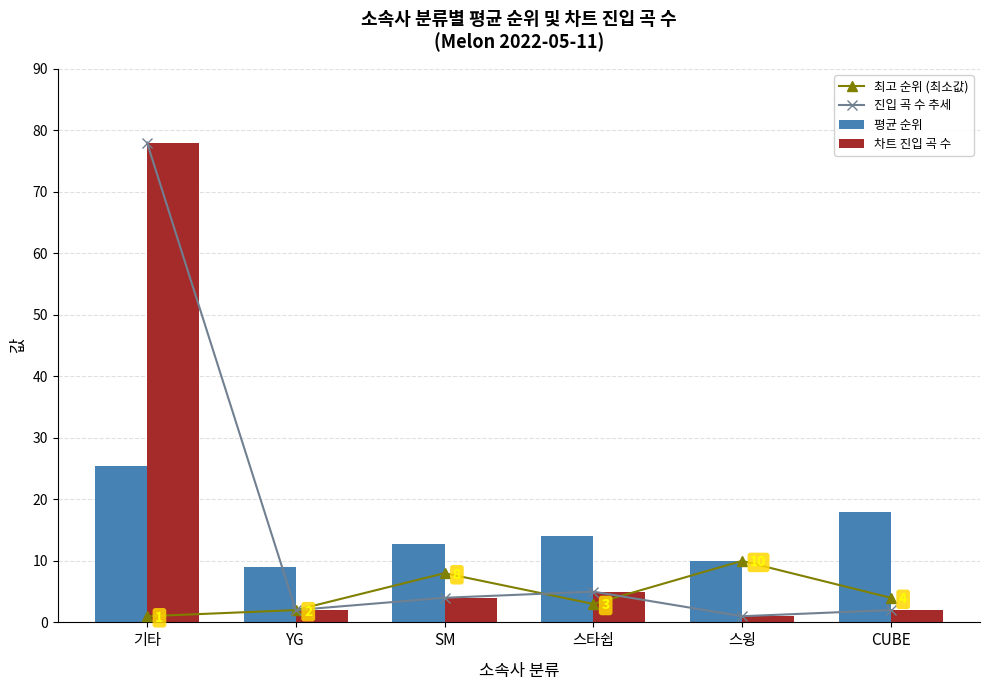

Is it true that 차트 진입 곡 수 equals 2.0 at CUBE?

True